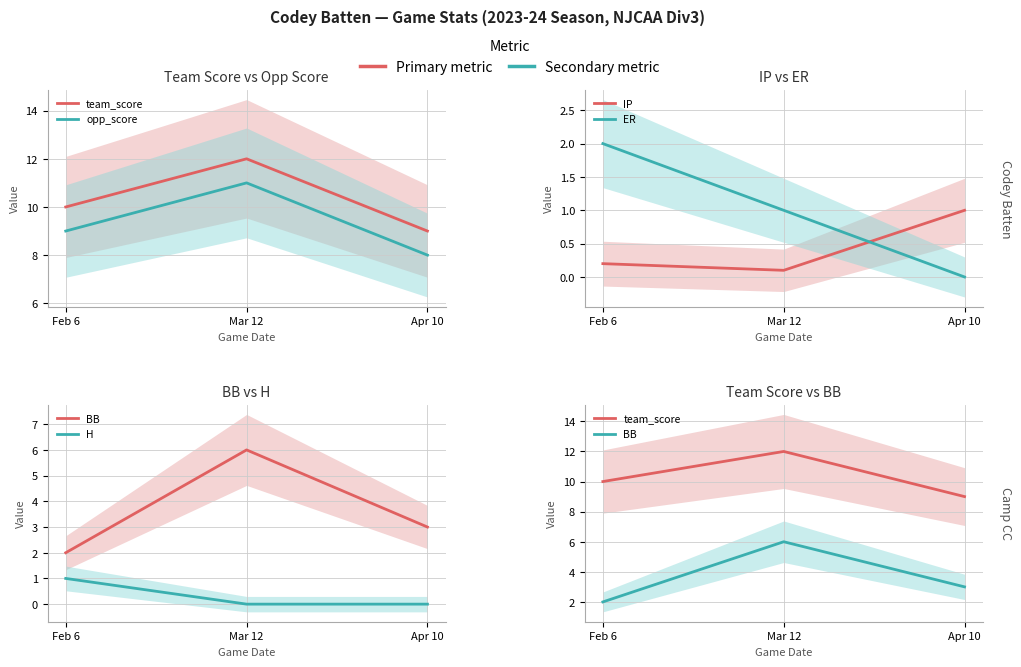

Where is opp_score nearest to the value 9?

Feb 6